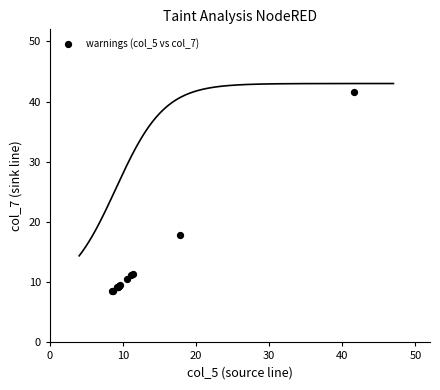

What Y value in the scatter plot is closest to 25?

17.8